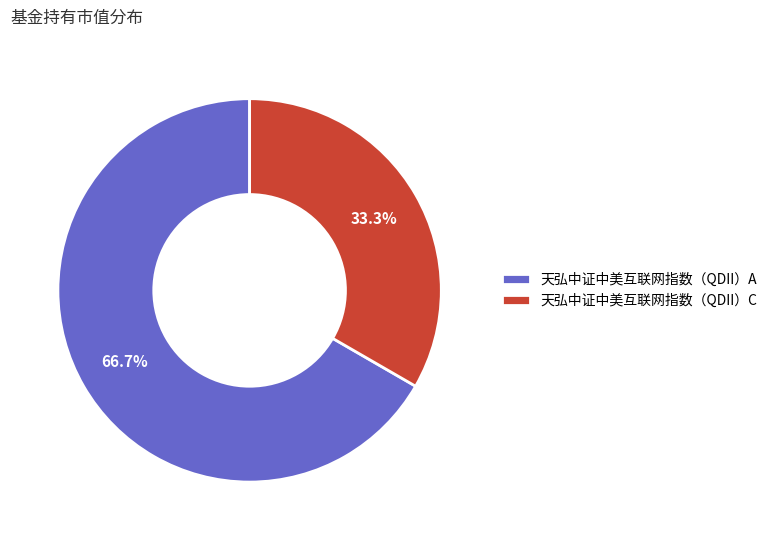

Which slice is the largest?

天弘中证中美互联网指数（QDII）A